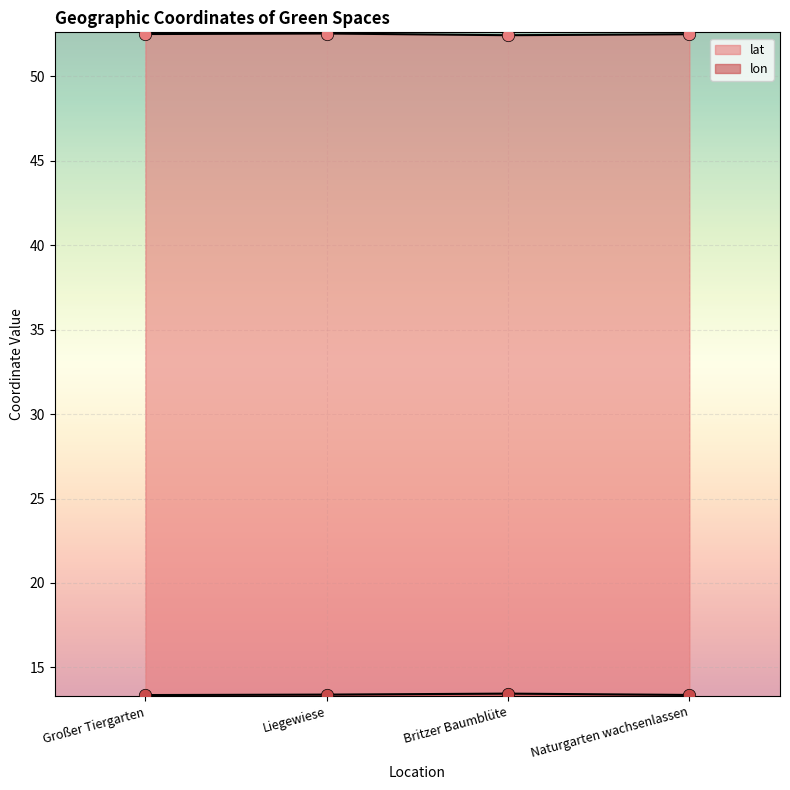

Which series contains the highest Y value?

lat